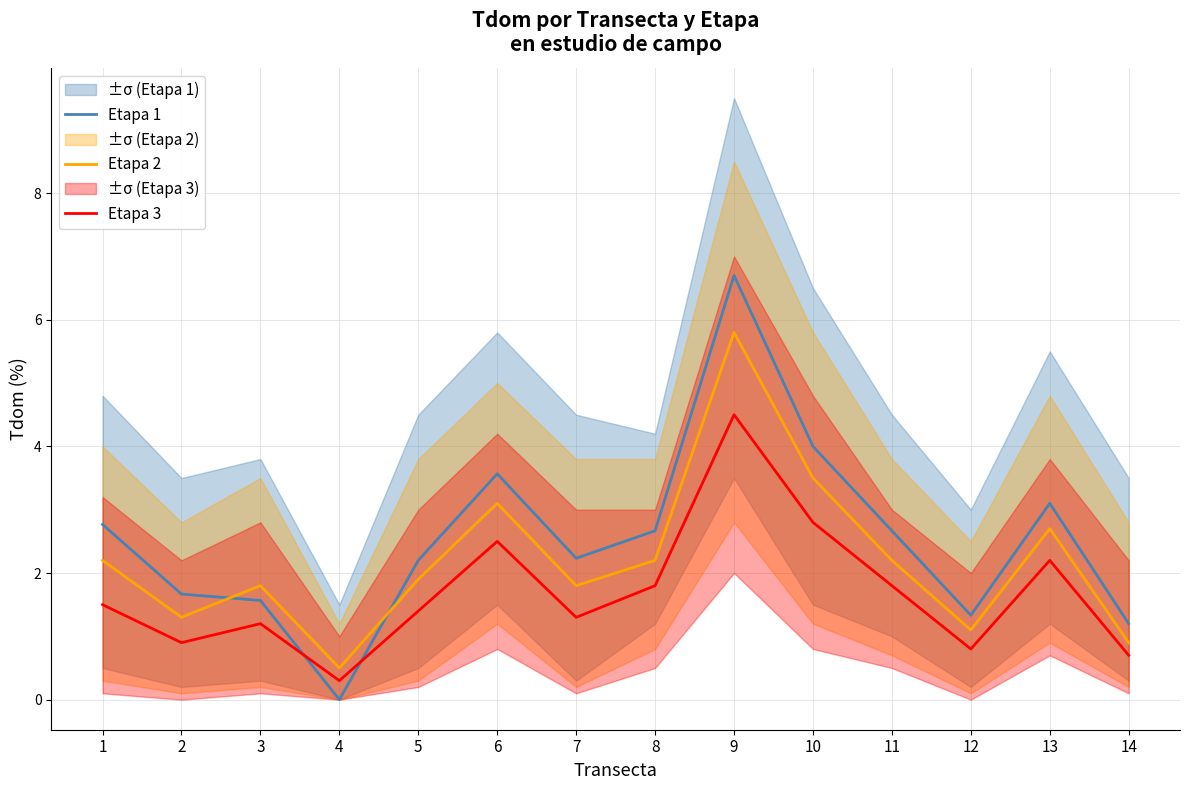

Reading left to right, list all the values displayed in this chart.

Etapa 1: 2.8	1.7	1.6	0.0	2.2	3.6	2.2	2.7	6.7	4.0	2.7	1.3	3.1	1.2
Etapa 2: 2.2	1.3	1.8	0.5	1.9	3.1	1.8	2.2	5.8	3.5	2.2	1.1	2.7	0.9
Etapa 3: 1.5	0.9	1.2	0.3	1.4	2.5	1.3	1.8	4.5	2.8	1.8	0.8	2.2	0.7